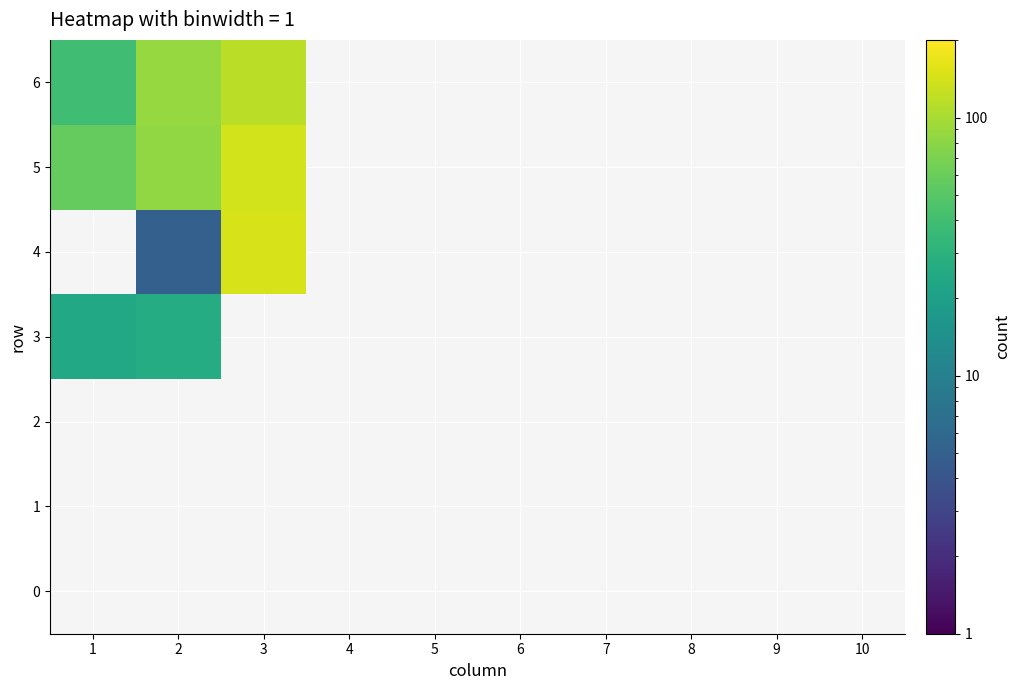

Which has a higher value, 10 or 7?

7